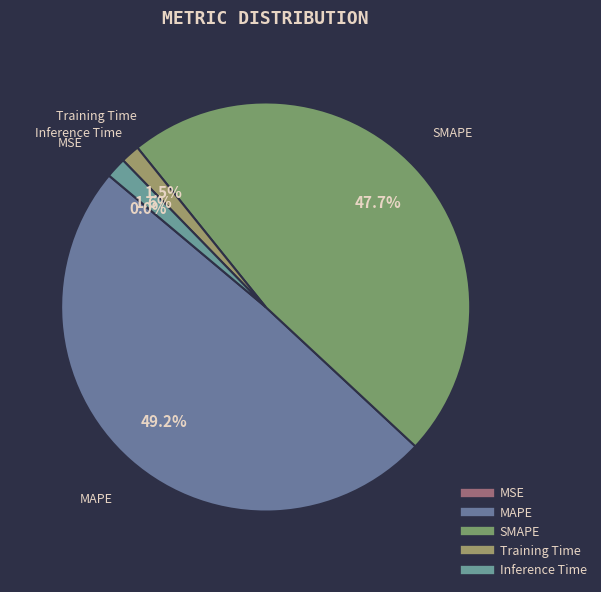

What percentage is the Training Time slice, to the nearest percent?

1%